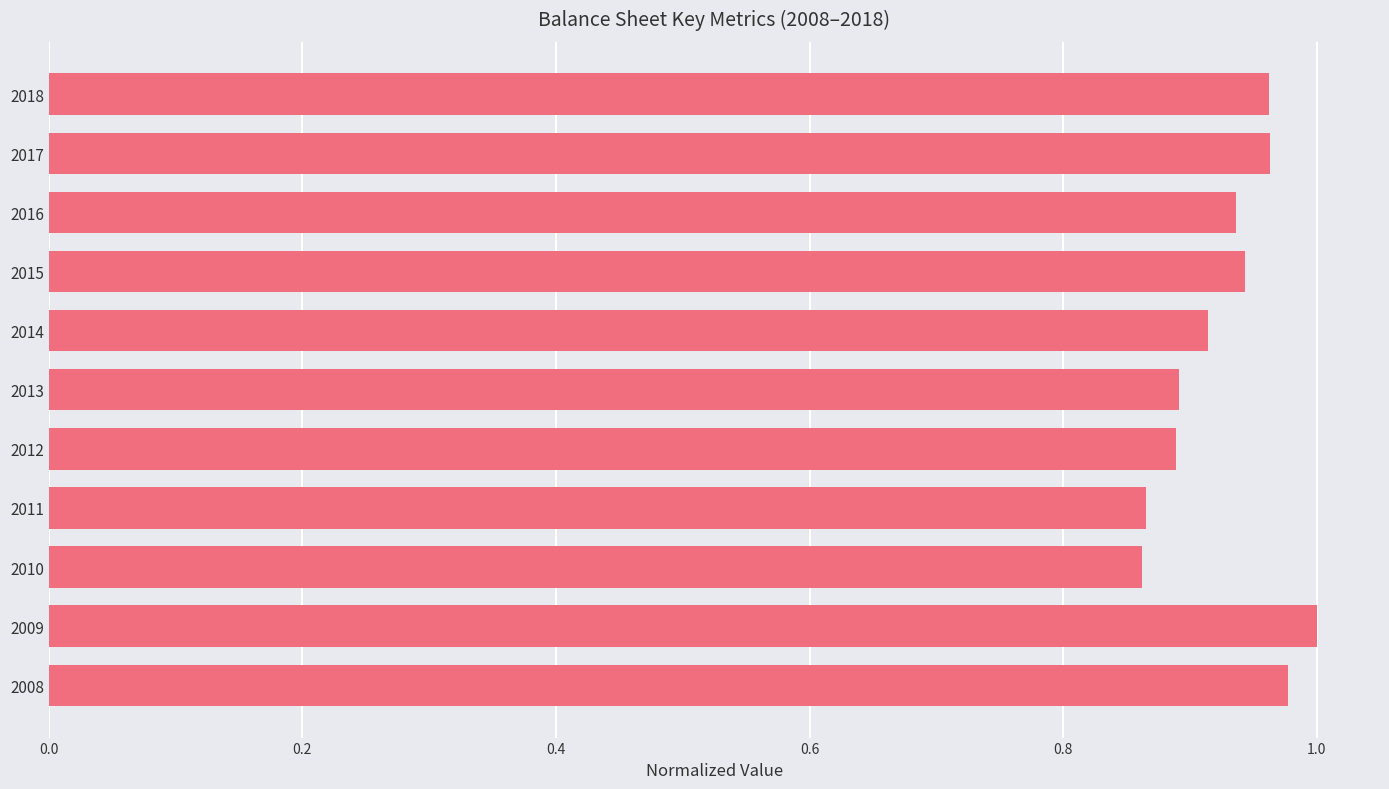

Count the number of categories in the chart.

11